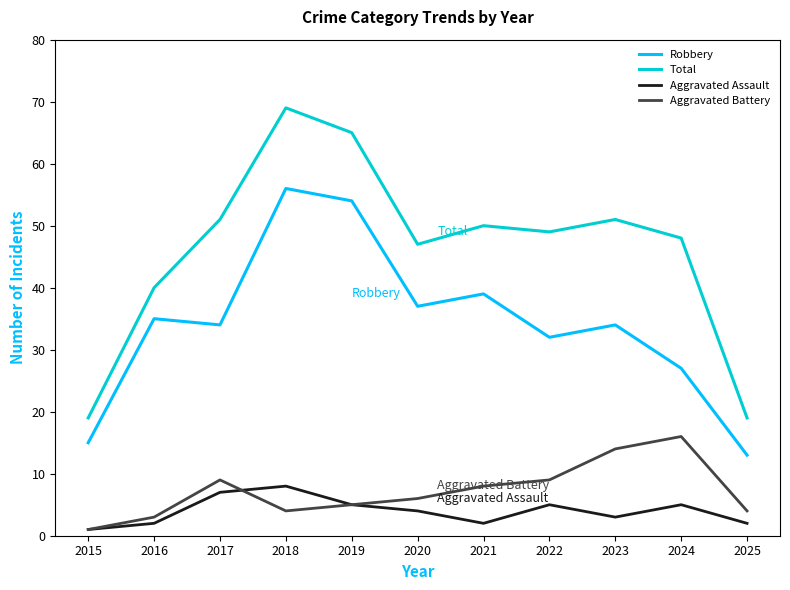

Which category has the lowest value in the Aggravated Battery series?

2015